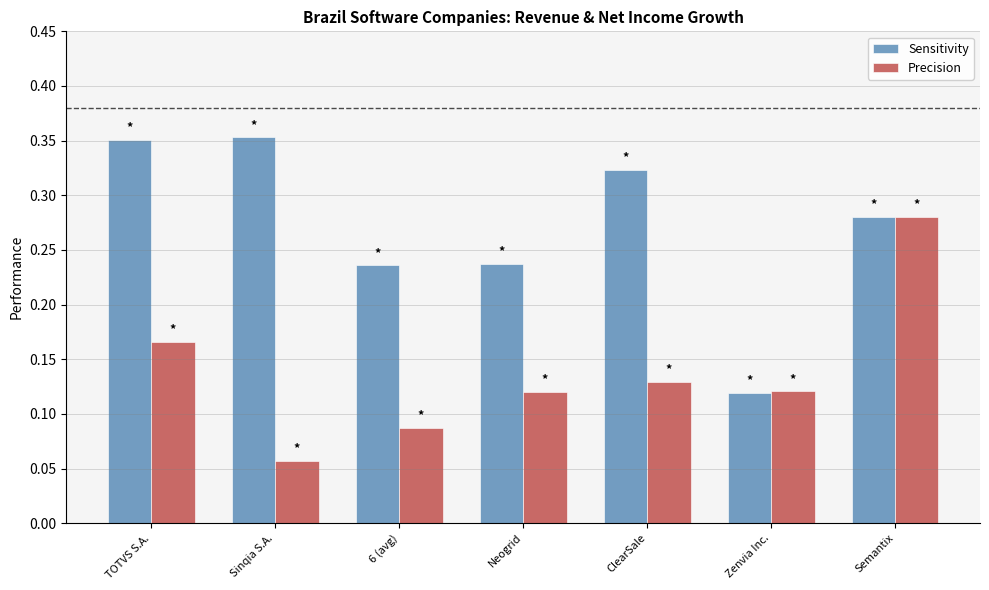

What are all the series names shown in the legend?

Sensitivity, Precision